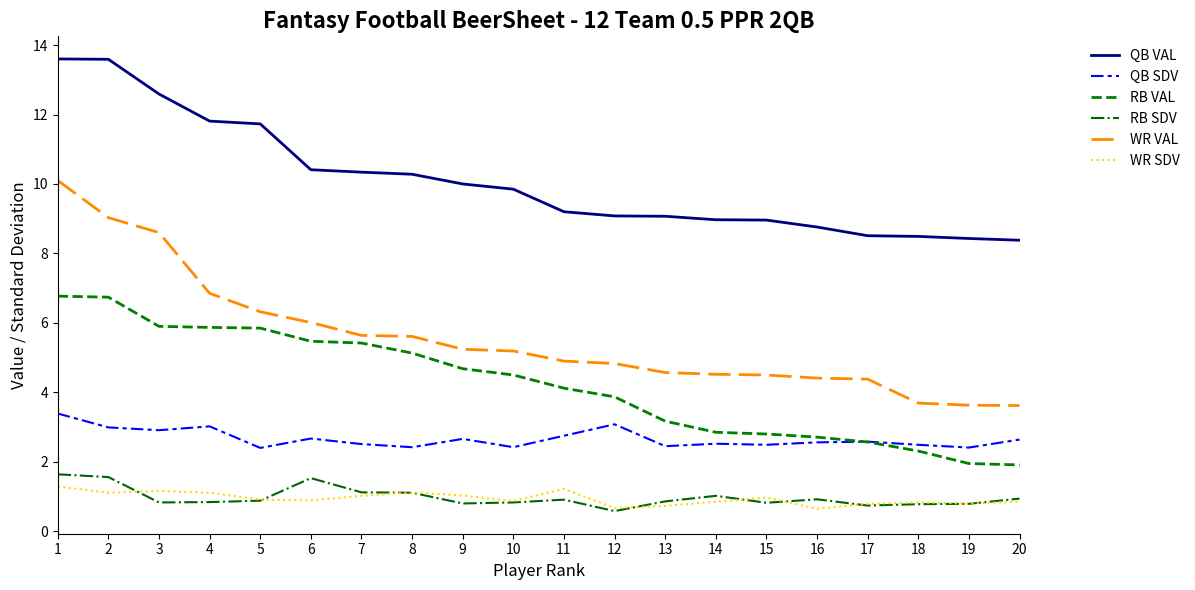

What is the total value across all series at 14?

20.7